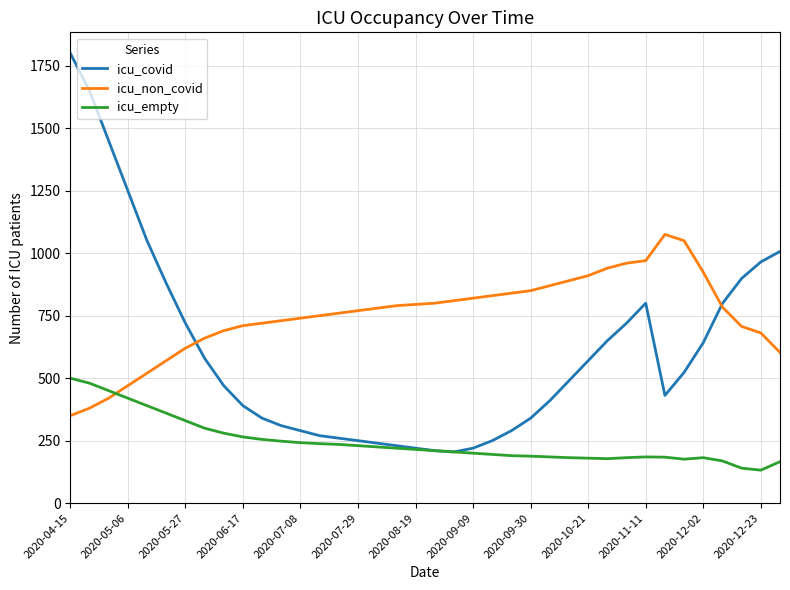

What is the difference between the maximum and minimum values in the icu_empty series?

368